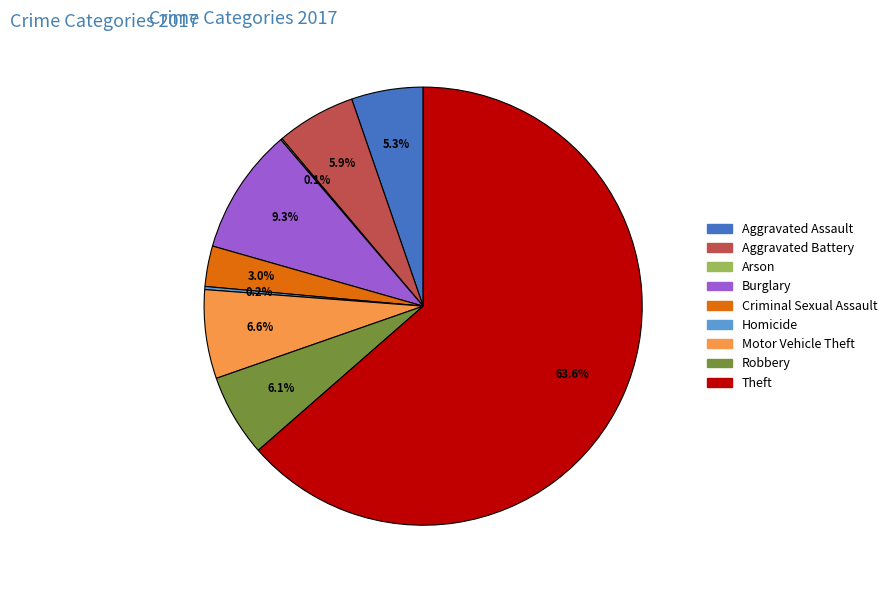

Which category has the biggest portion of the pie?

Theft